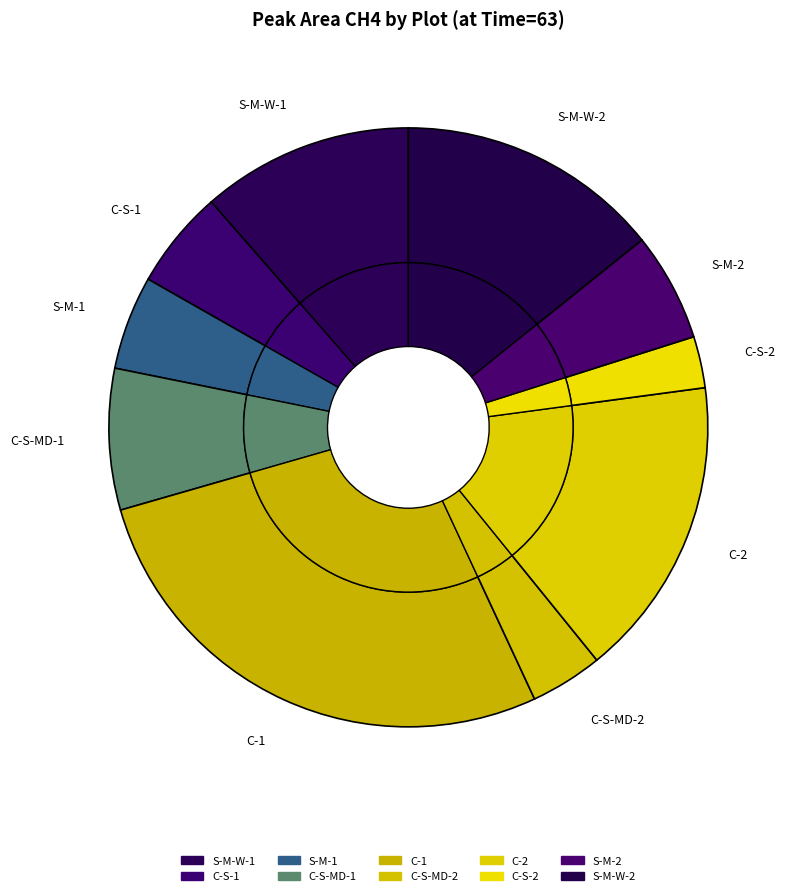

How many slices are in this pie chart?

10